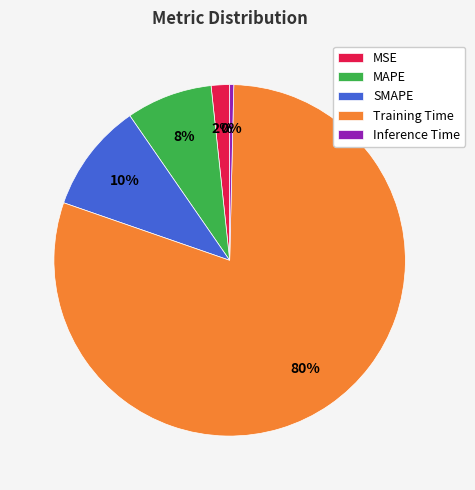

What is the majority slice?

Training Time